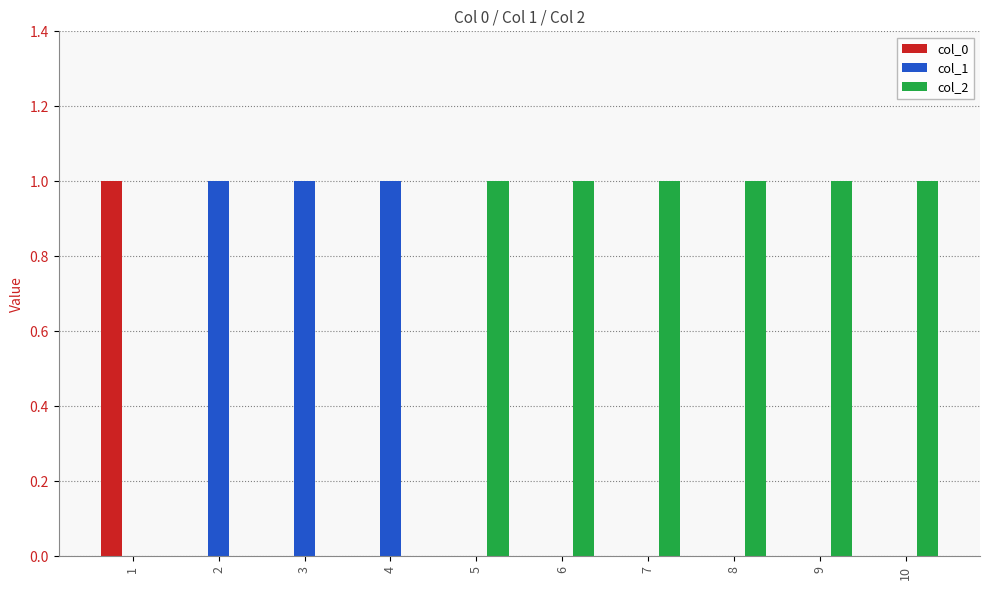

Reading left to right, transcribe all the data shown in this chart.

col_0: 1	0	0	0	0	0	0	0	0	0
col_1: 0	1	1	1	0	0	0	0	0	0
col_2: 0	0	0	0	1	1	1	1	1	1